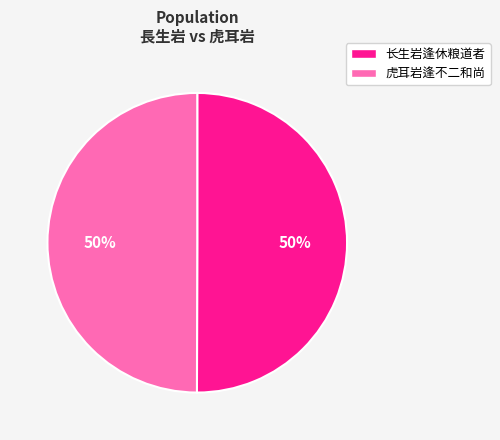

What is the ratio of the value at 虎耳岩逢不二和尚 to the value at 长生岩逢休粮道者?

1.0